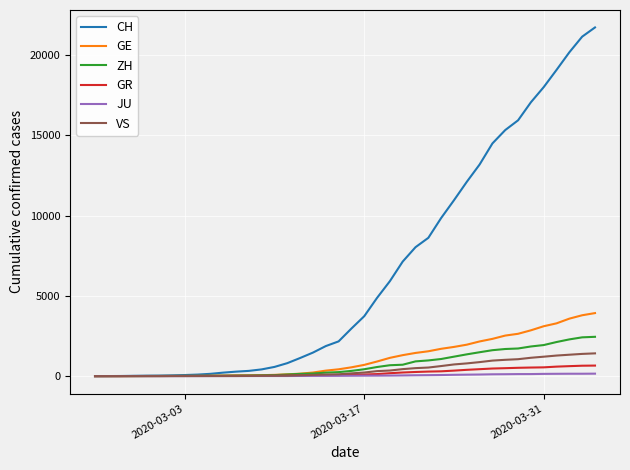

Which series has the largest total across all categories?

CH